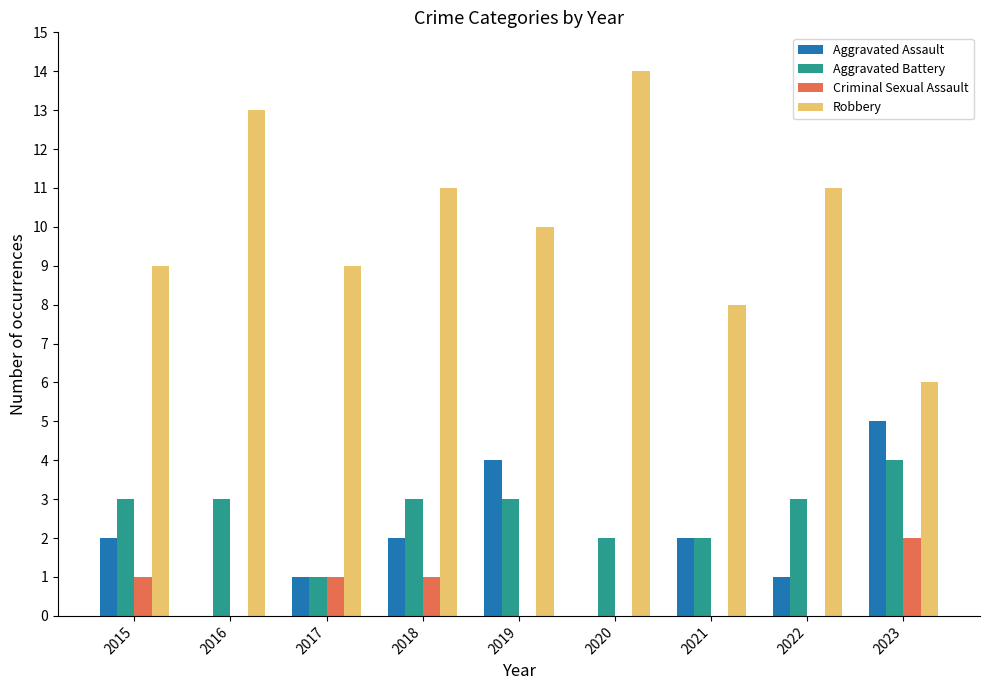

Reading right to left, transcribe all the data shown in this chart.

Aggravated Assault: 5	1	2	0	4	2	1	0	2
Aggravated Battery: 4	3	2	2	3	3	1	3	3
Criminal Sexual Assault: 2	0	0	0	0	1	1	0	1
Robbery: 6	11	8	14	10	11	9	13	9